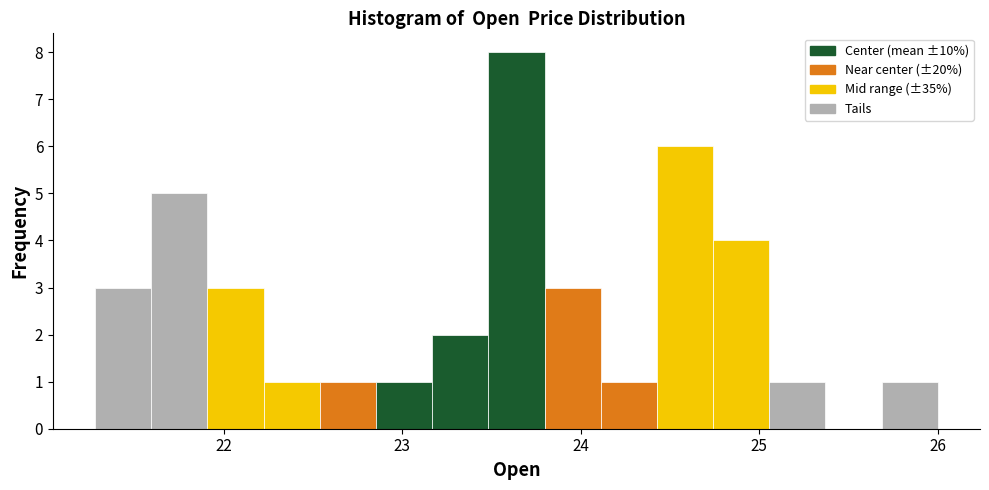

Read against the x-axis, roughly where is the centre of the tallest bar?

23.6